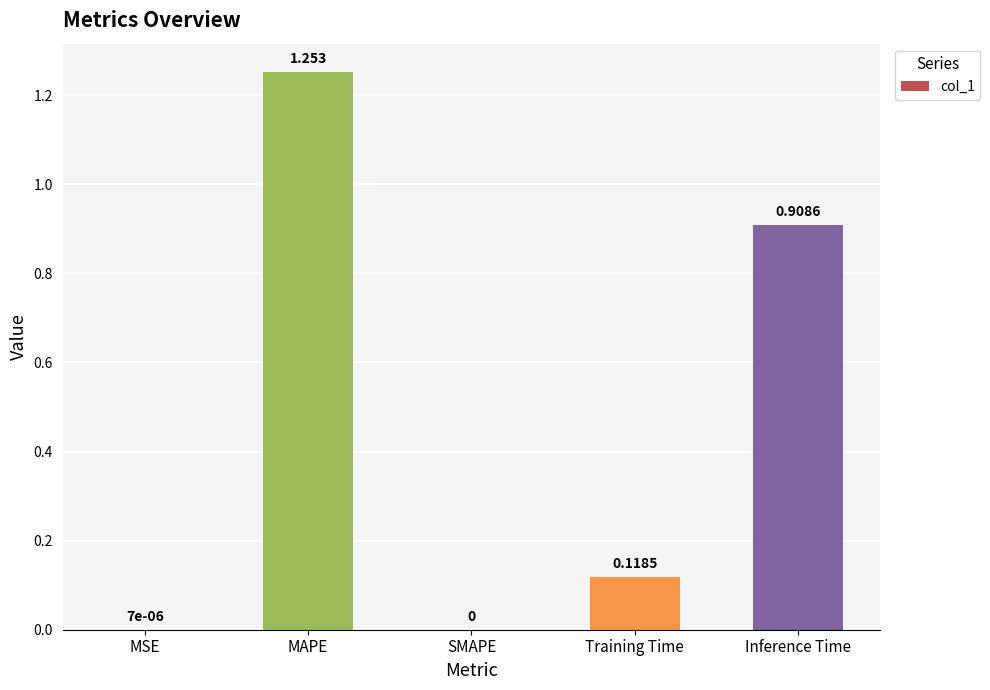

True or false: the data shows -0.7 at SMAPE.

False